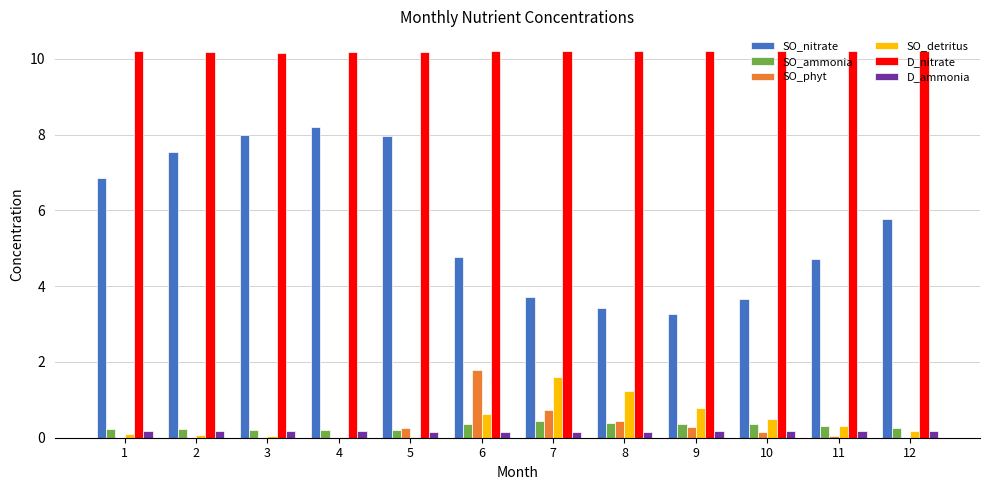

What is the greatest value displayed?

10.2